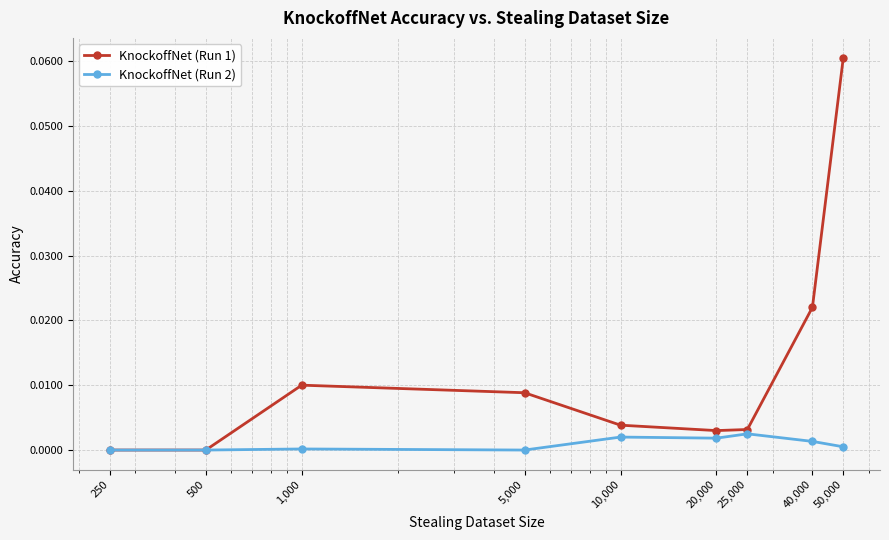

Which series has the largest total across all categories?

KnockoffNet (Run 1)